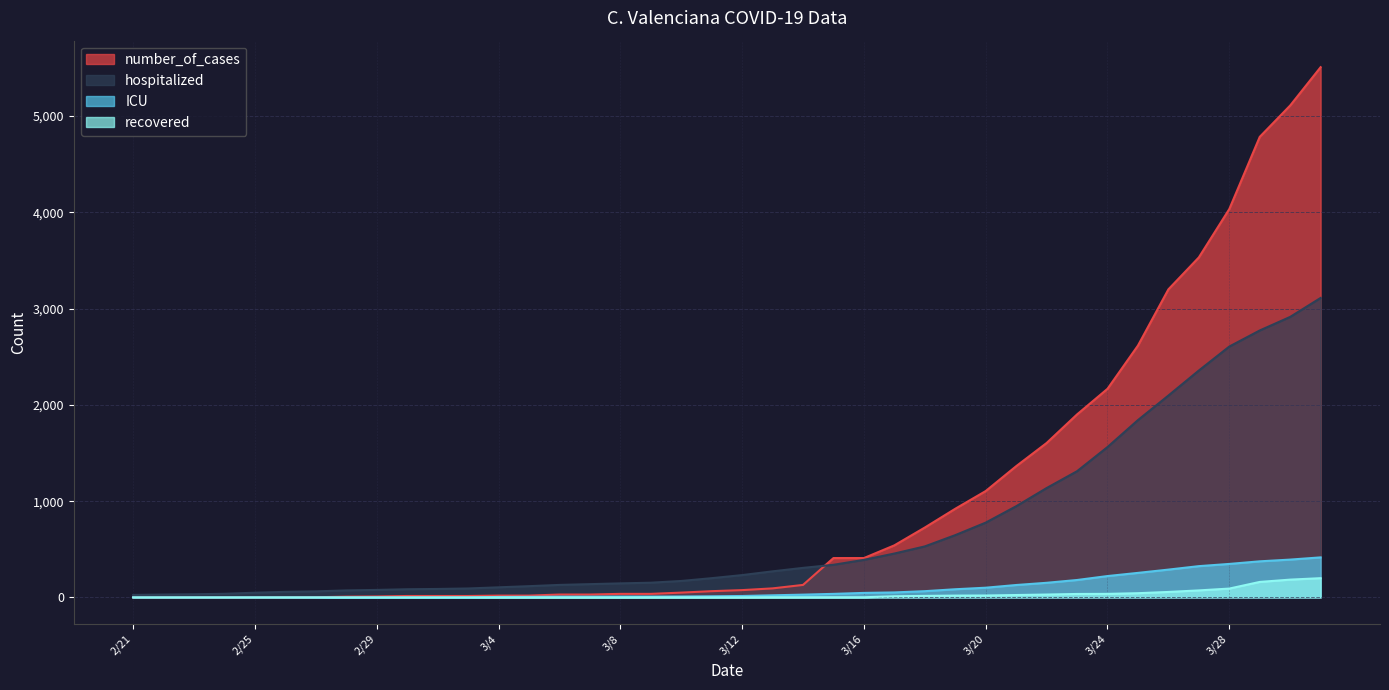

After their last crossing, which series has the higher values: number_of_cases or hospitalized?

number_of_cases